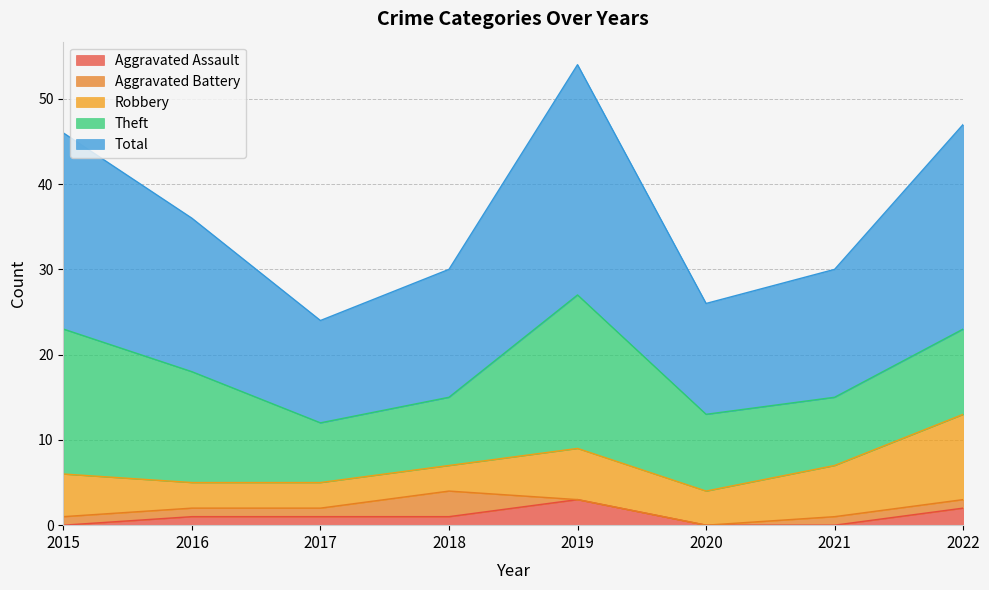

What is the average value of the Robbery series?

5